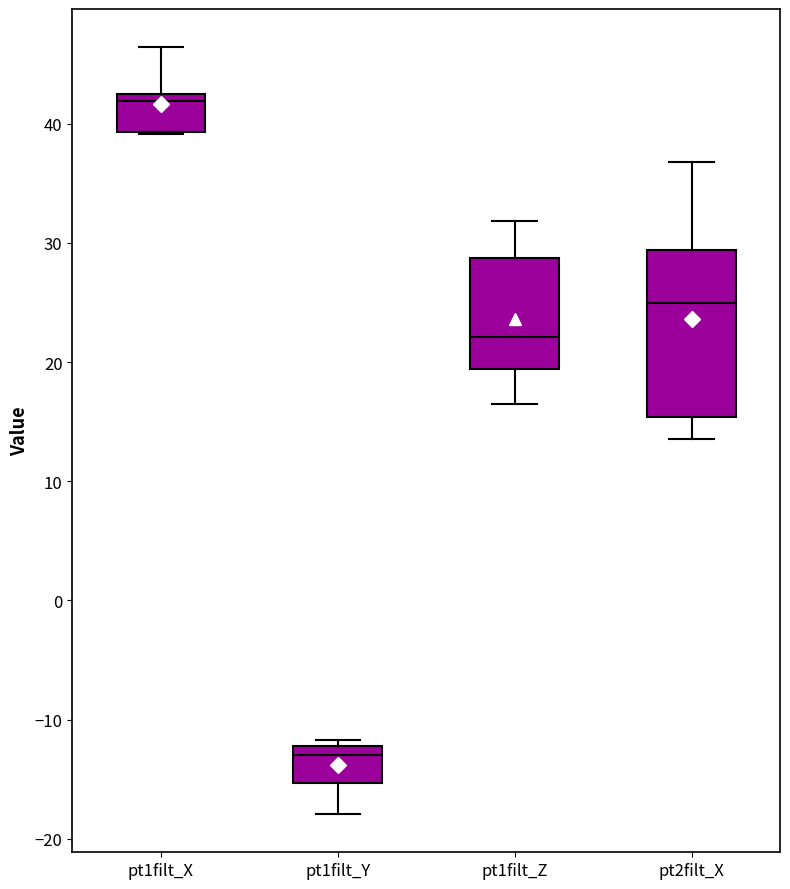

Reading left to right, read every box against the y-axis: the position of its median line, the range the box covers, and the ends of its whiskers. The values are not printed on the chart, so give them approximately, as read against the axis.

pt1filt_X: median 42, box 39 to 43, whiskers 39 to 46
pt1filt_Y: median -13, box -15 to -12, whiskers -18 to -12 (just above the box's upper edge)
pt1filt_Z: median 22, box 19 to 29, whiskers 16 to 32
pt2filt_X: median 25, box 15 to 29, whiskers 14 to 37